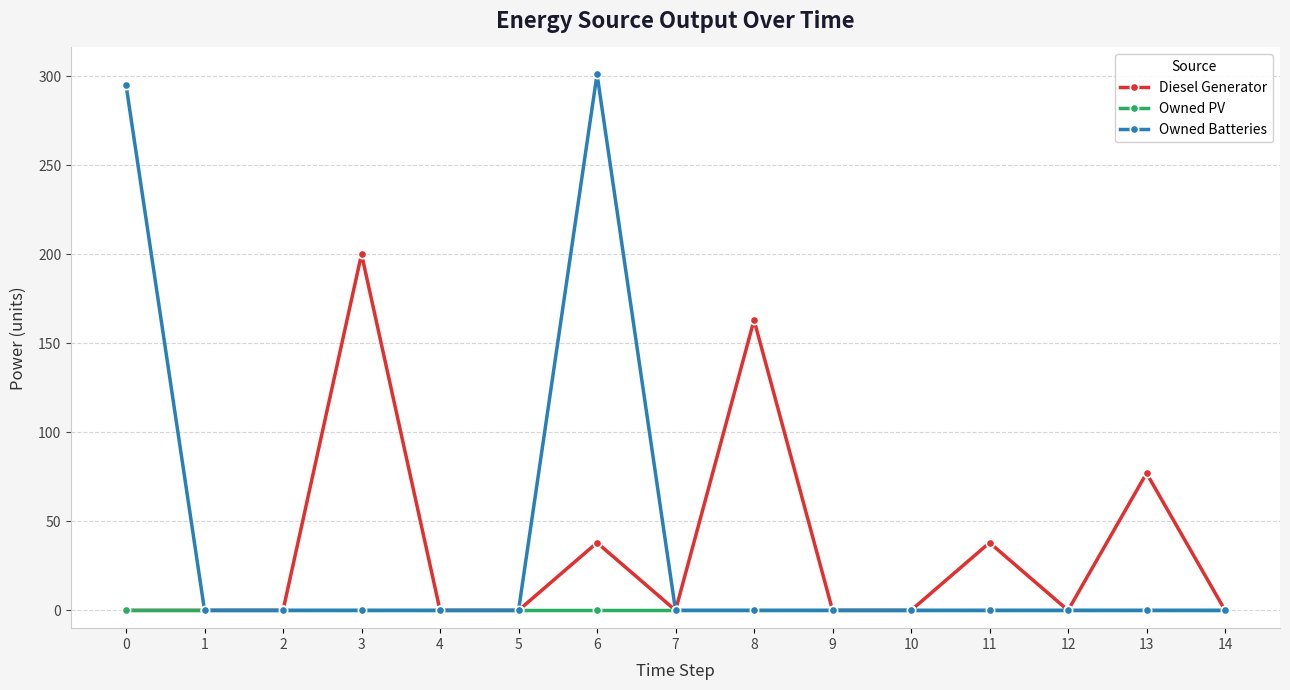

The value of Diesel Generator at 9 is -93. True or false?

False